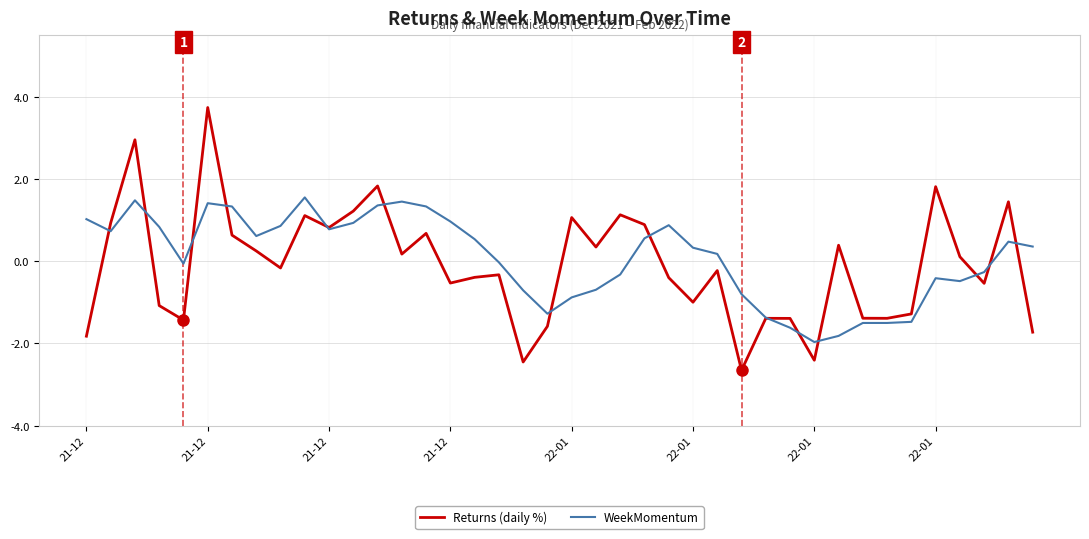

What is the greatest value displayed?

3.7